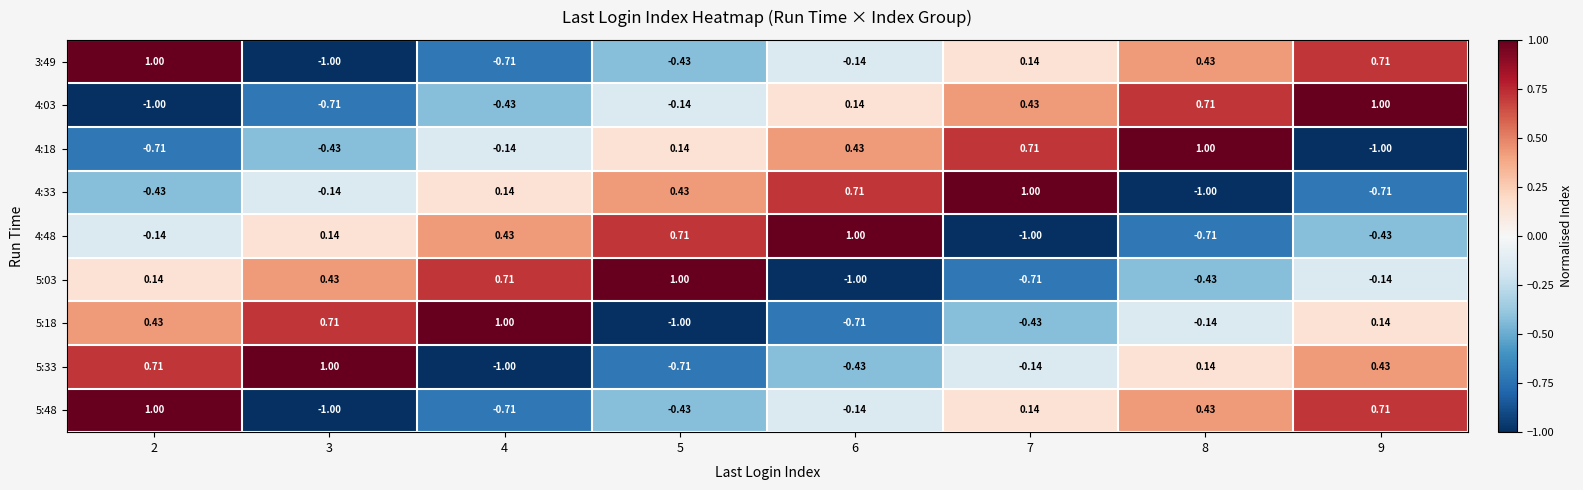

How many values in the 5:48 series are below 0?

4